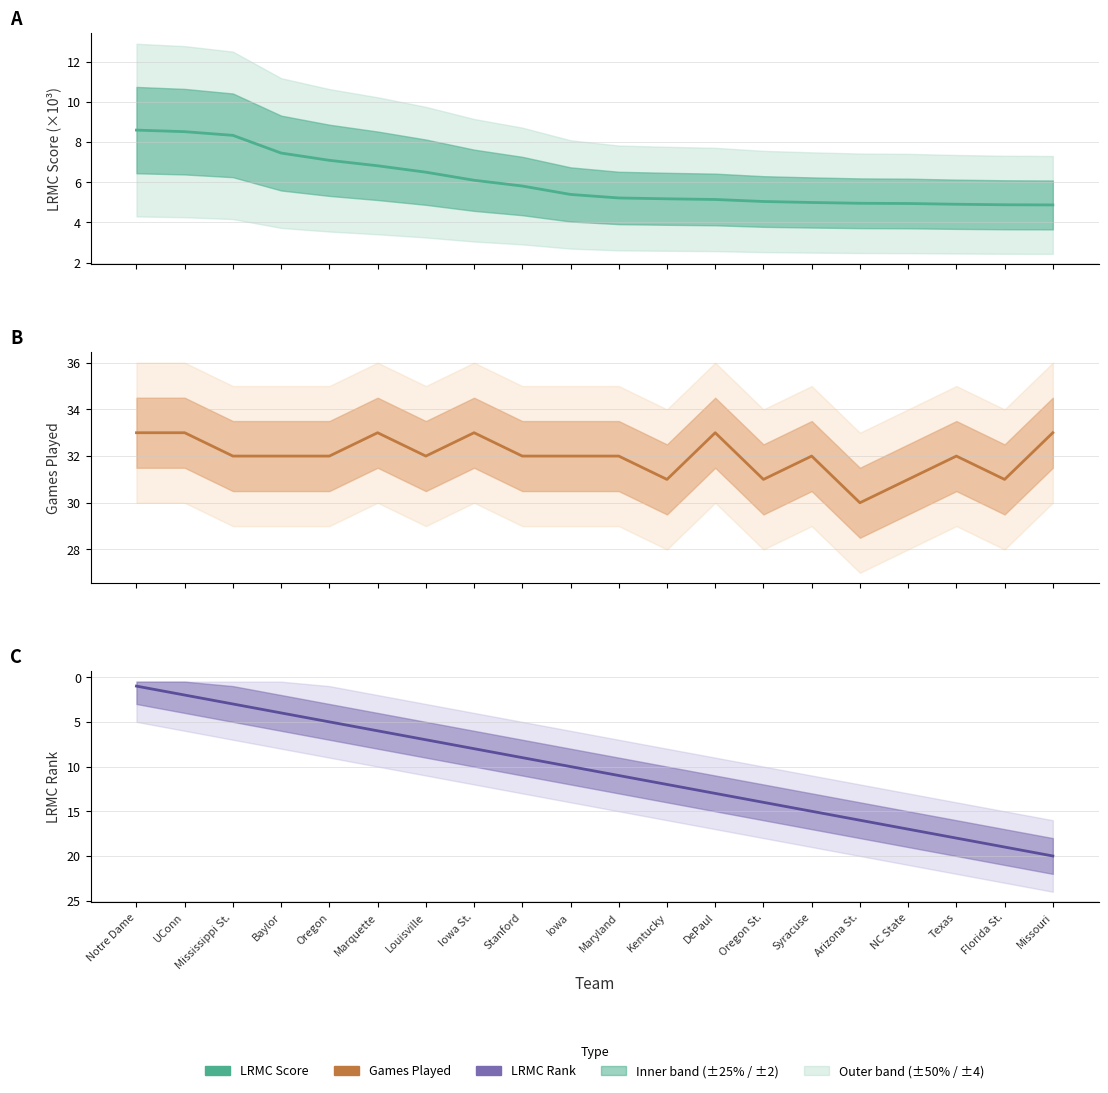

True or false: LRMC Score (×10³) and Games Played intersect in this chart.

False